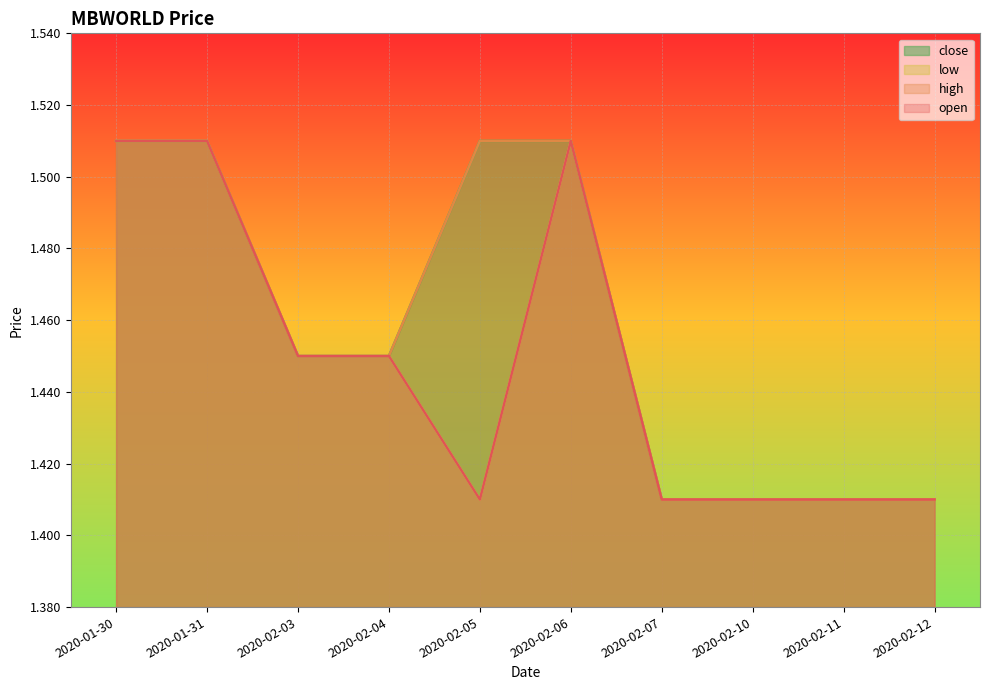

Is it true that low equals 1.4 at 2020-02-12?

True